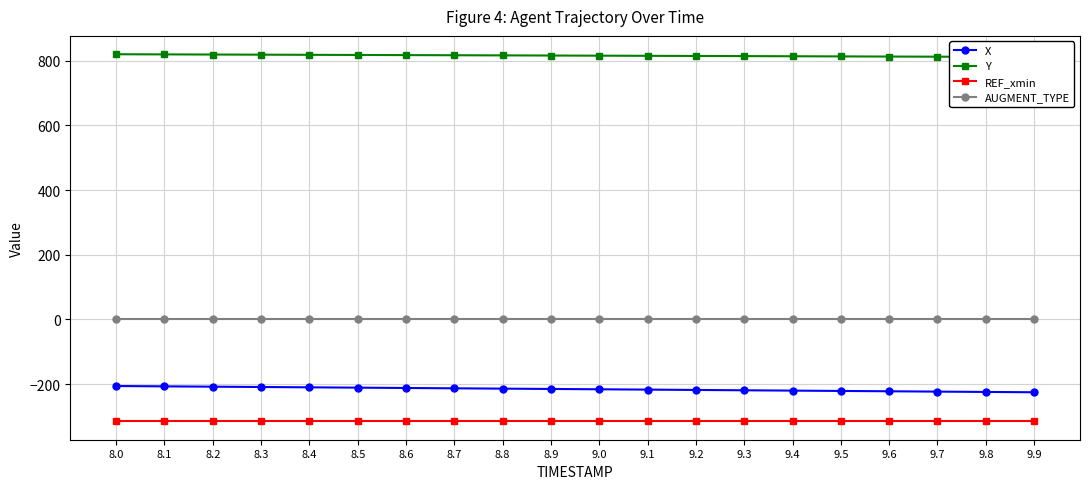

The Y series shows 323.5 at 9.2. True or false?

False